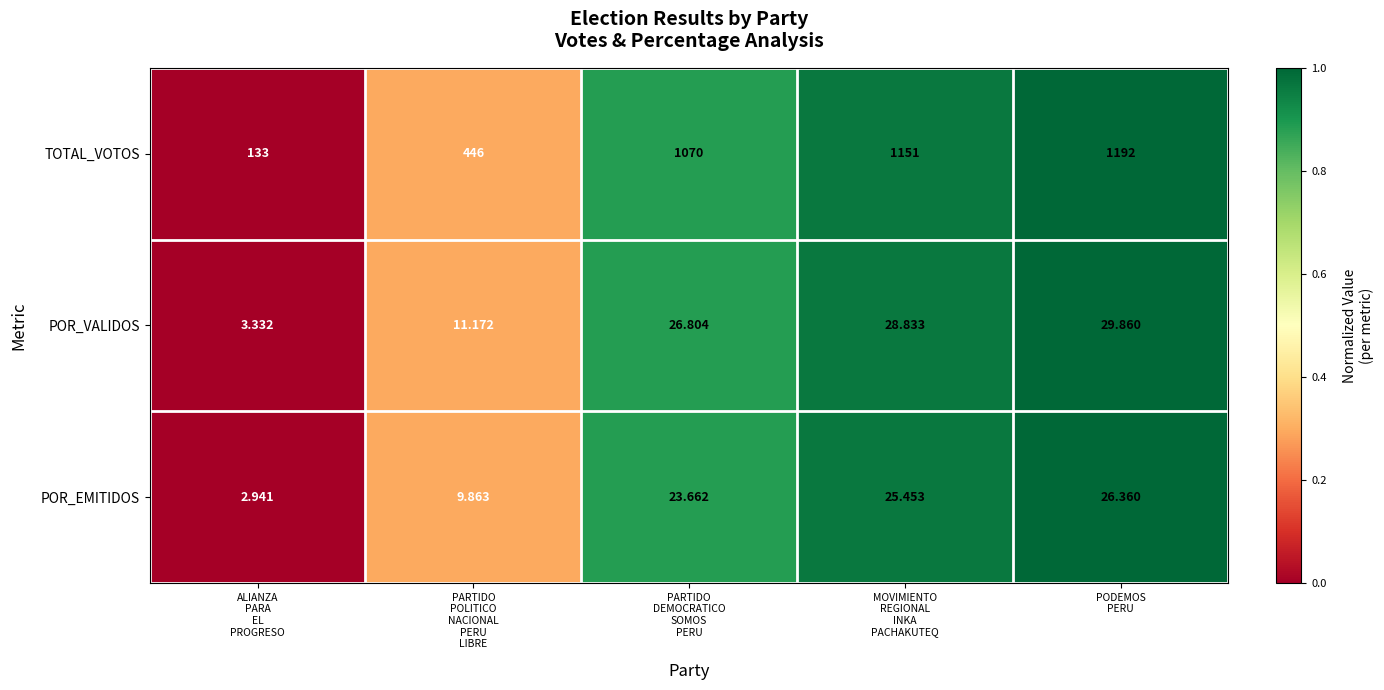

Which series has the widest spread of values?

TOTAL_VOTOS